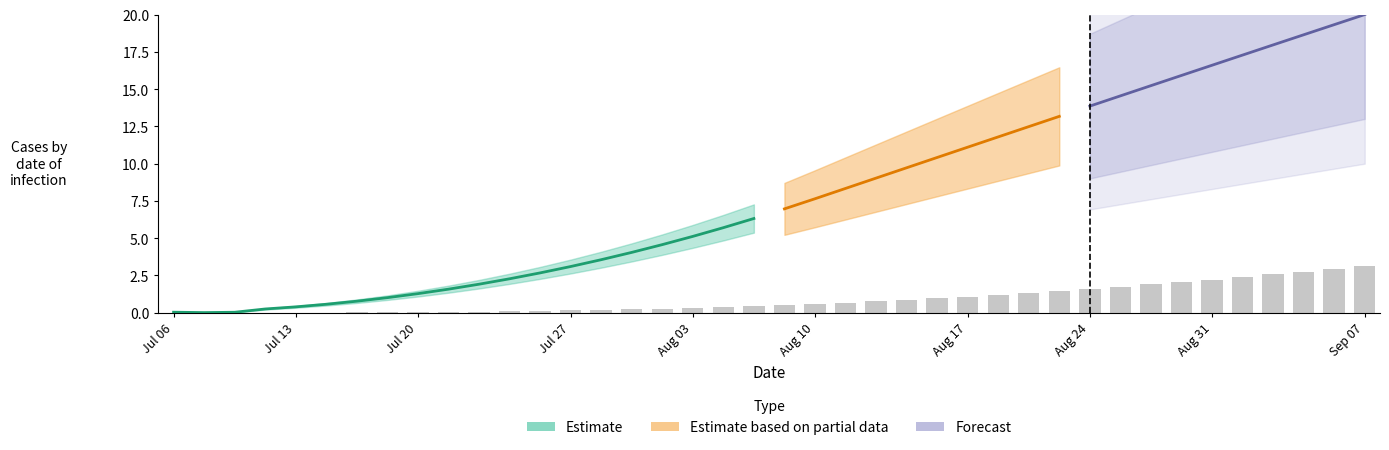

Rank the categories by value from highest to lowest.

39, 38, 37, 36, 35, 34, 33, 32, 31, 30, 29, 28, 27, 26, 25, 24, 23, 22, 21, 20, 19, 18, 17, 16, 15, 14, 13, 12, 11, 10, 9, 8, 7, 6, 5, 4, 3, 2, col_1, col_0